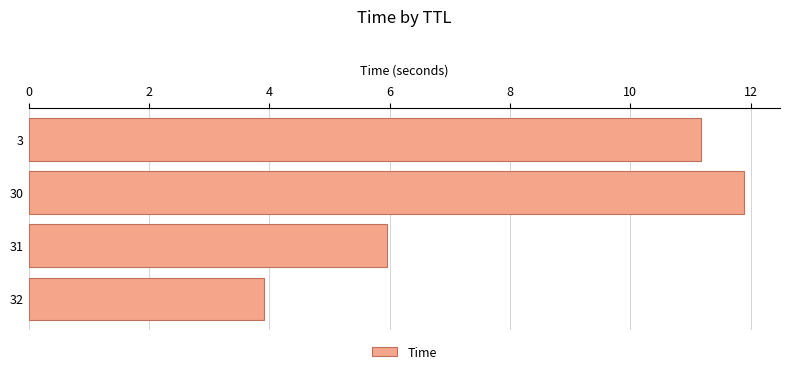

What is the maximum value shown in the chart?

11.9